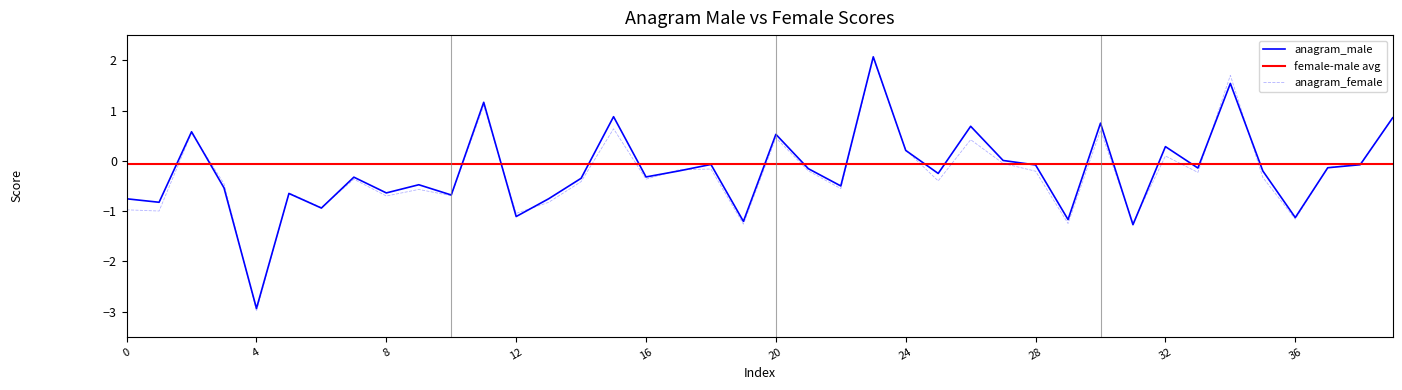

What is the value of the anagram_male point at the 10th from the left?

-0.5